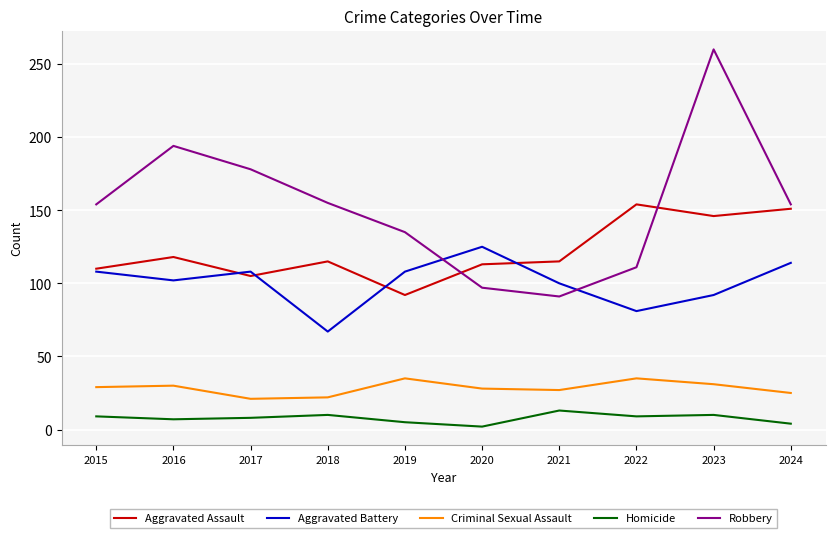

True or false: Homicide and Robbery intersect in this chart.

False